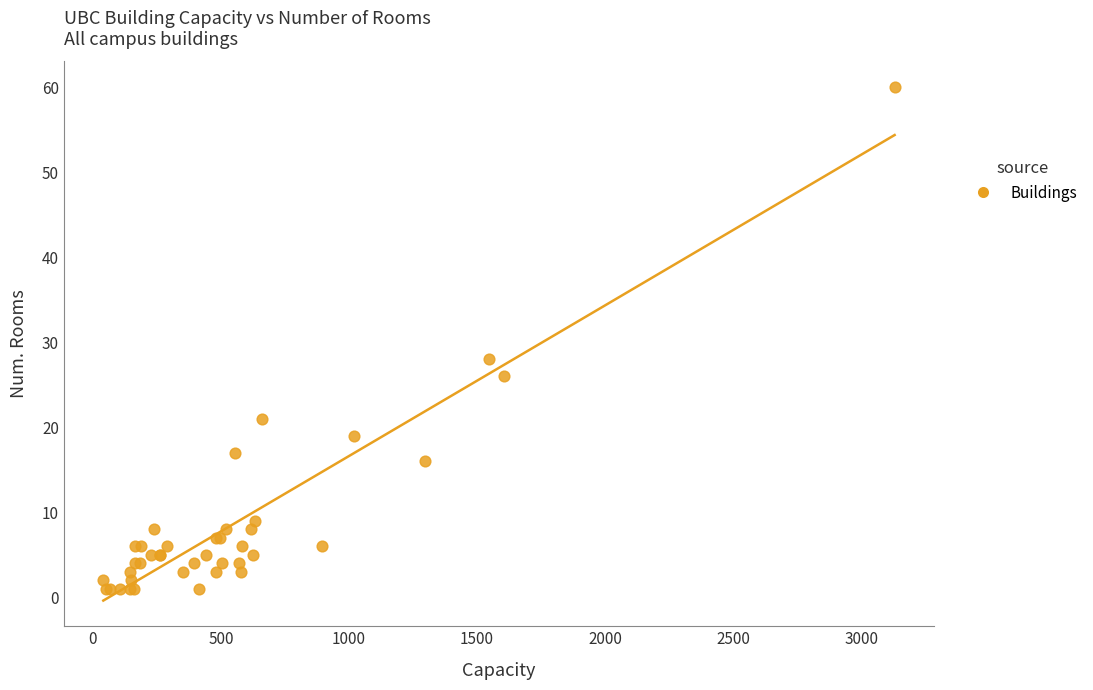

What Y value in the scatter plot is closest to 30?

28